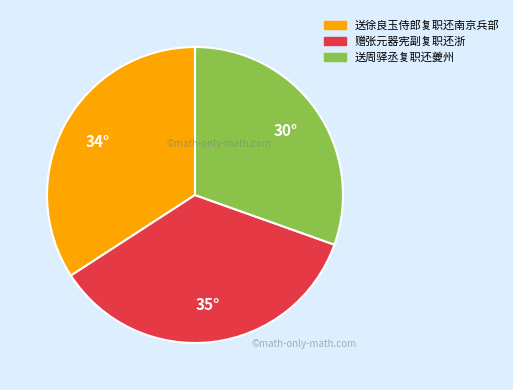

Is there any slice that represents more than half of the pie?

No